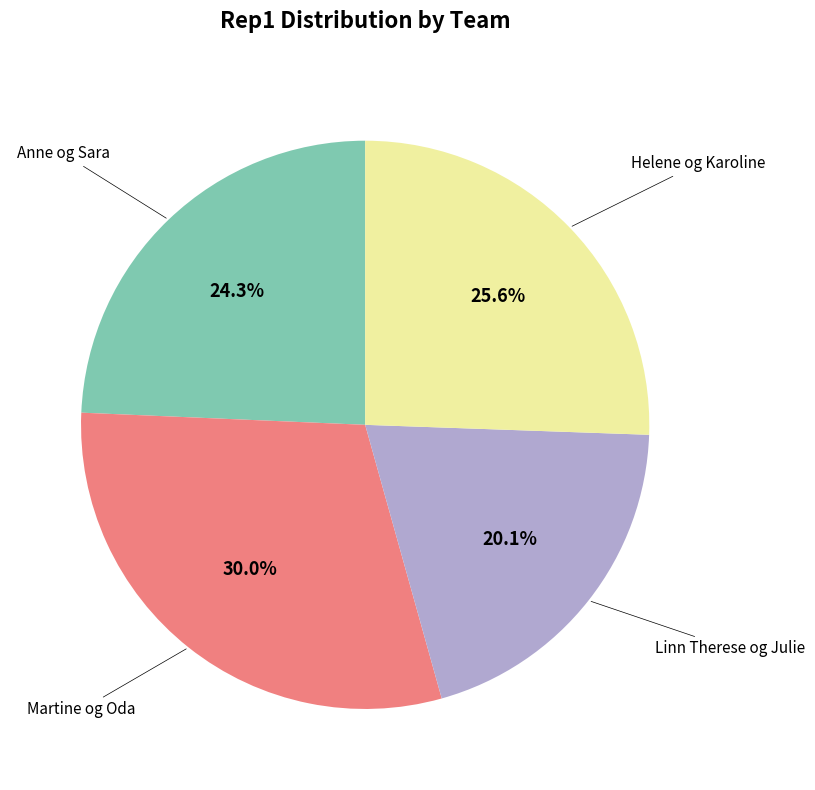

Is it true that Martine og Oda is 30% of the pie?

True